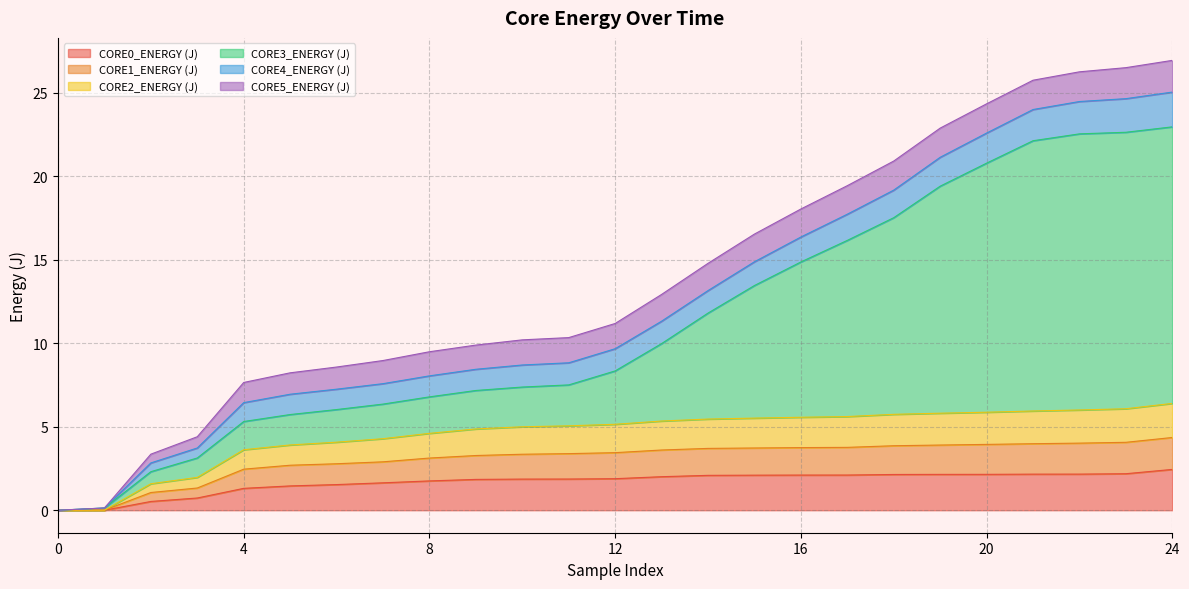

True or false: CORE3_ENERGY (J) has more than 2 interior local peaks.

False